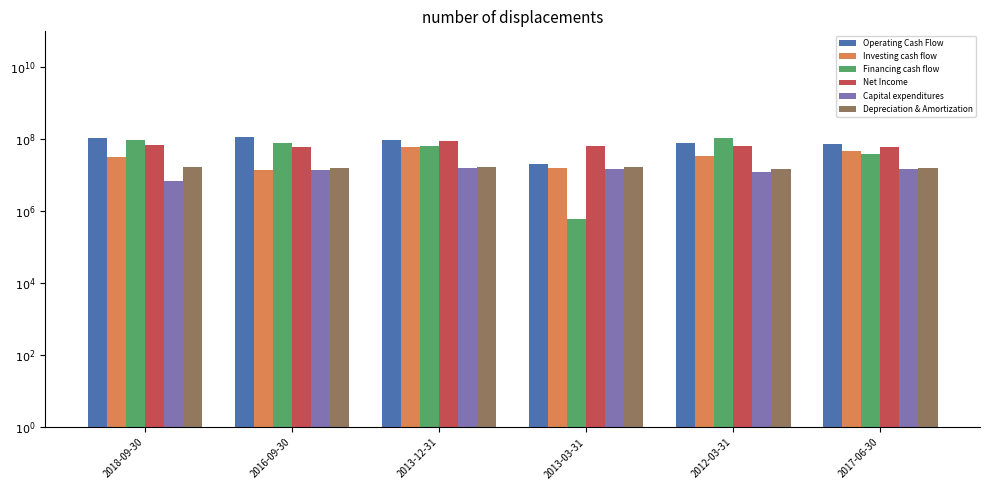

Count the number of categories in the chart.

6